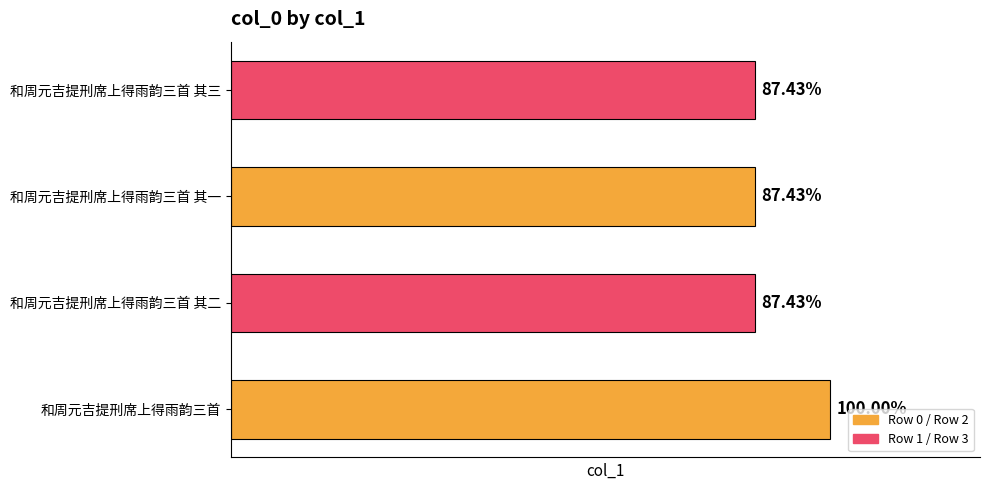

Does the chart contain any negative values?

No